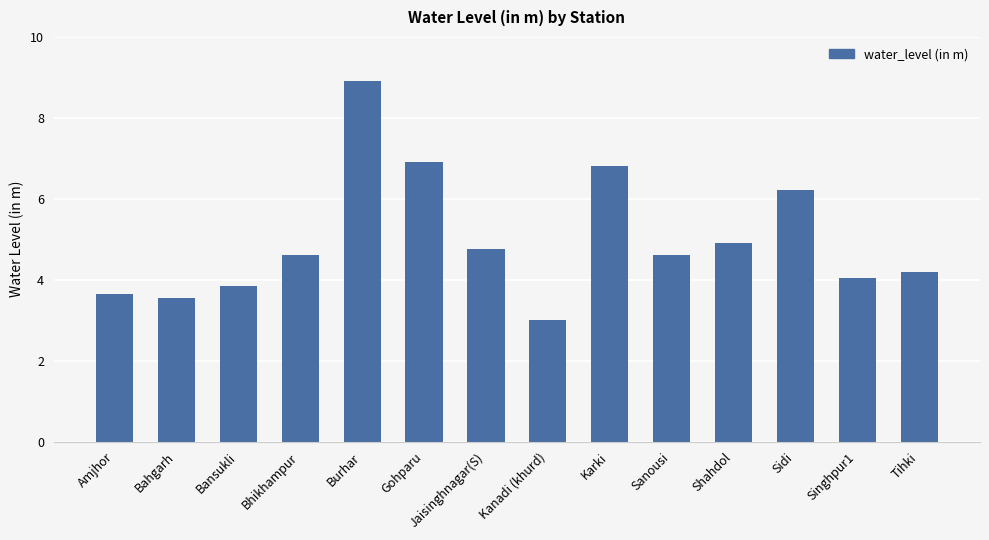

Which has a higher value, Karki or Tihki?

Karki